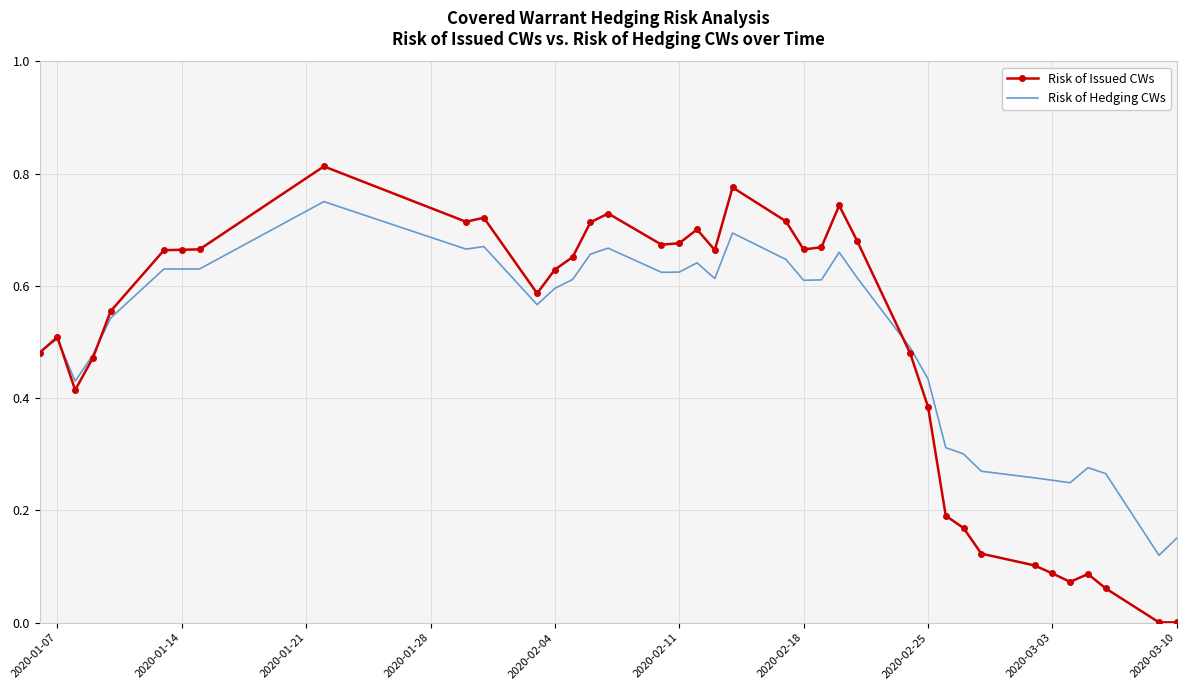

Which series has the largest range (max minus min)?

Risk of Issued CWs